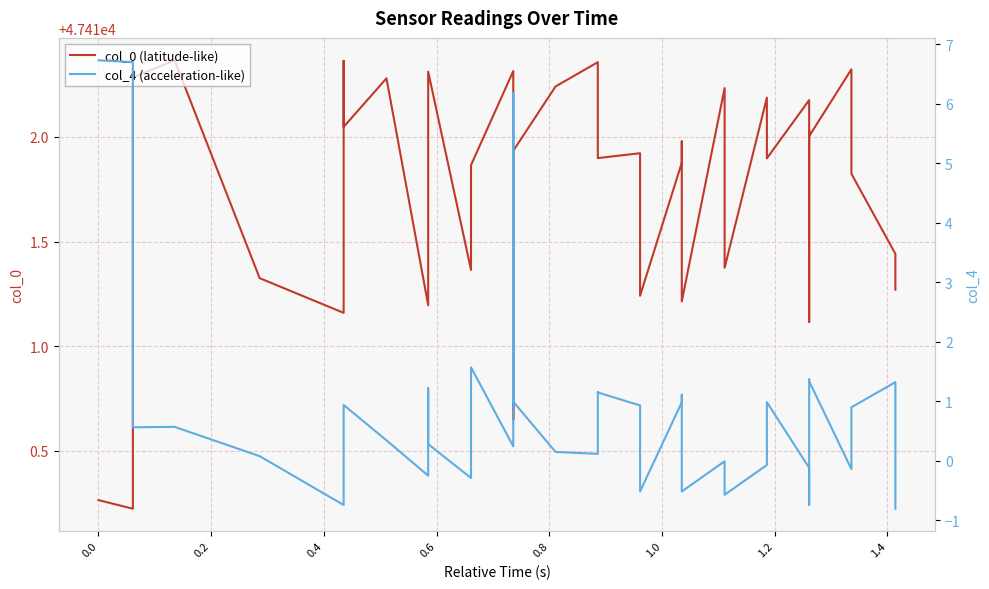

What is the average value of the col_4 (acceleration-like) series?

0.8